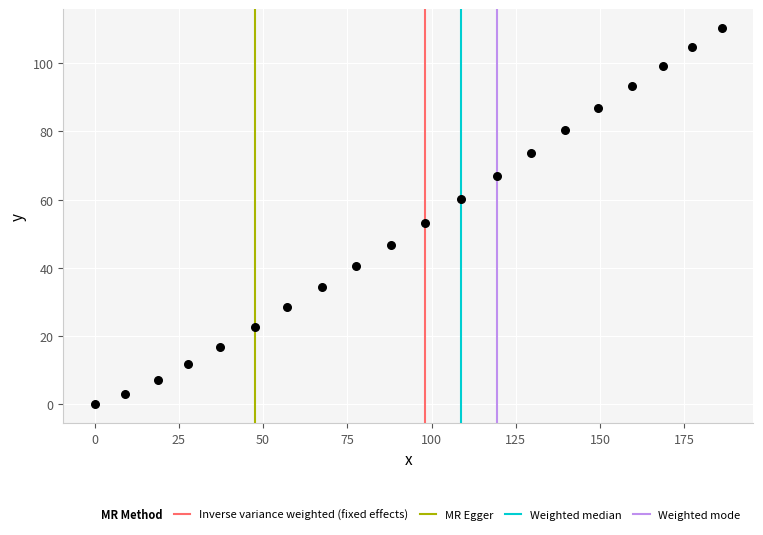

What is the range of X values (max minus min)?

186.1